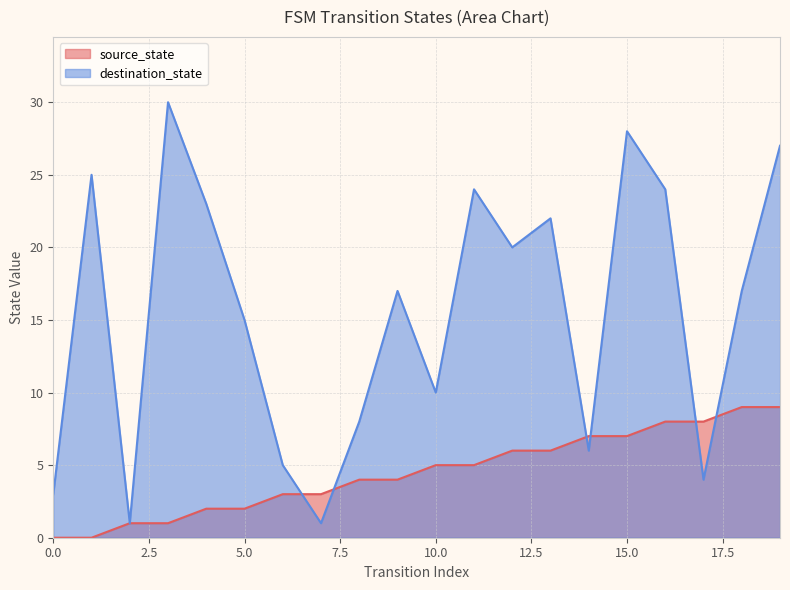

Where do destination_state and source_state first cross each other?

6 and 7